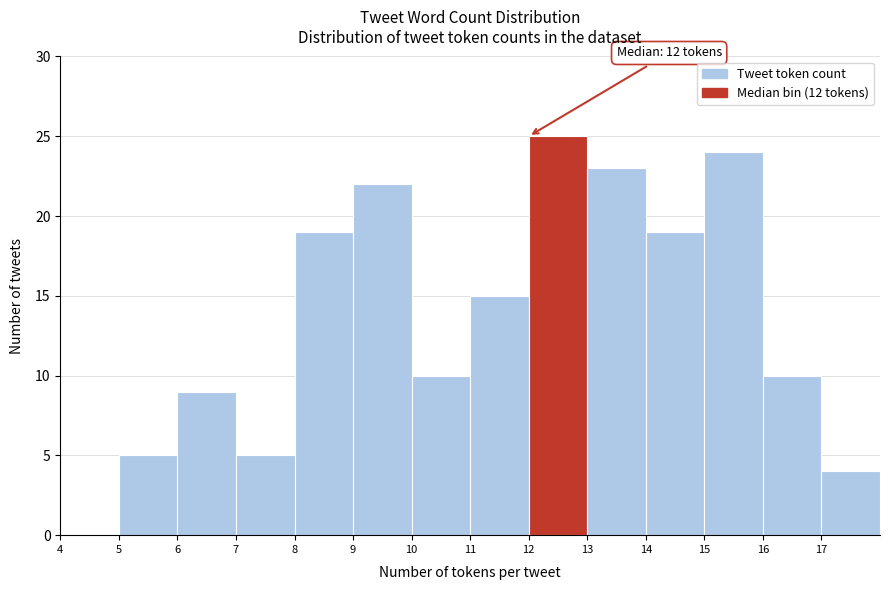

Which range on the x-axis has the tallest bar?

12 to 13